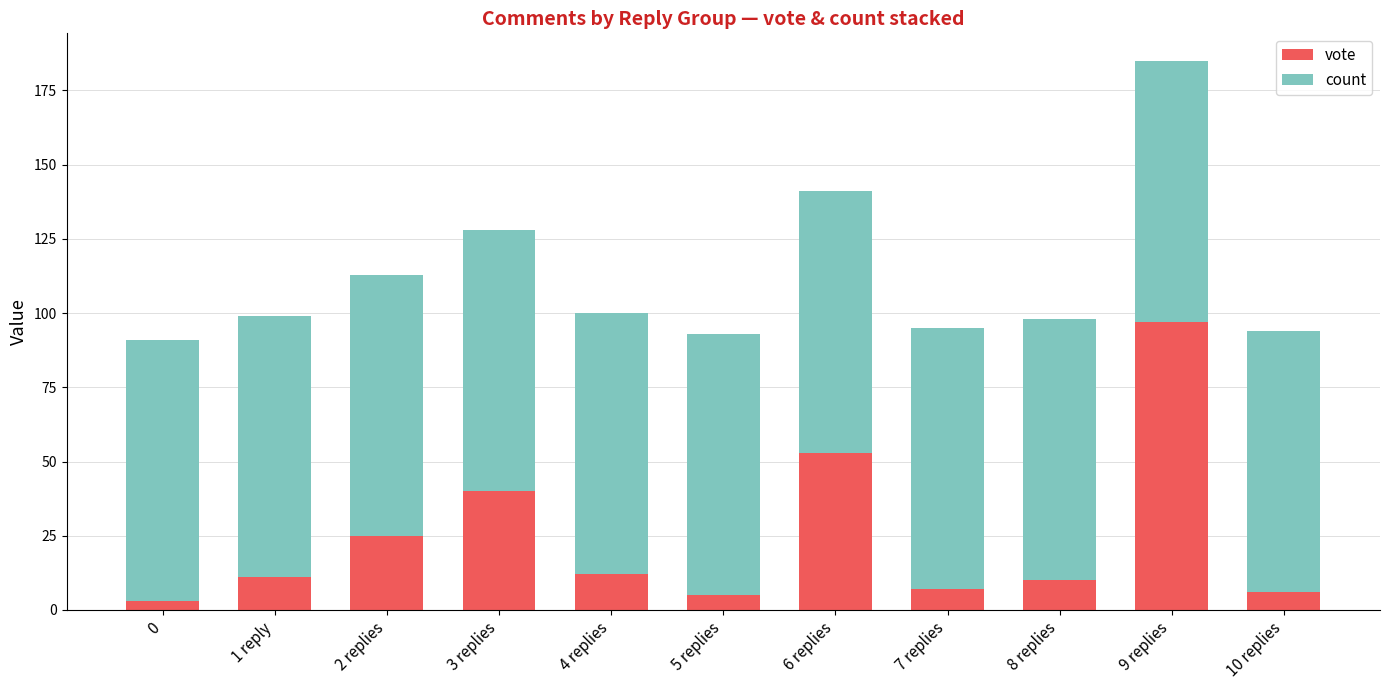

Is it true that vote equals 53 at 6 replies?

True